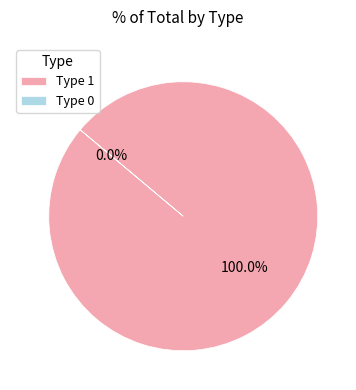

Count the number of slices in the pie.

2